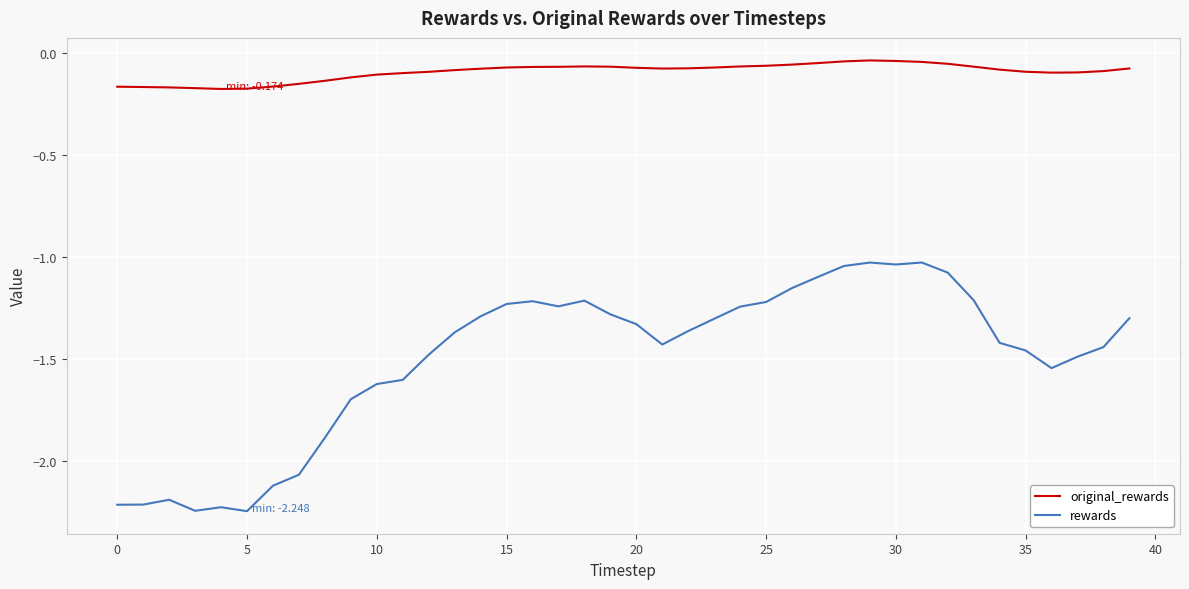

How many series are shown in this chart?

2